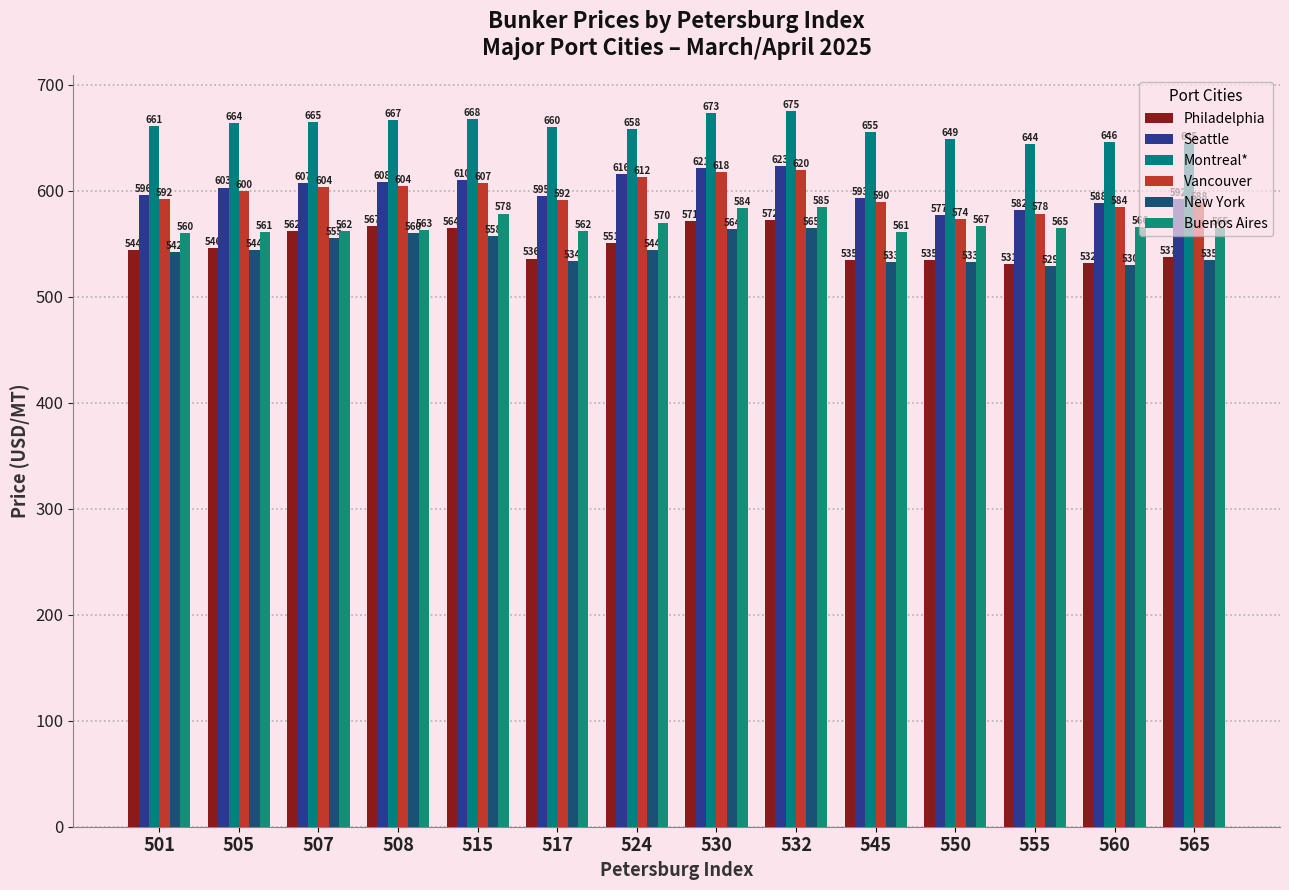

How many bars are there in each group?

6